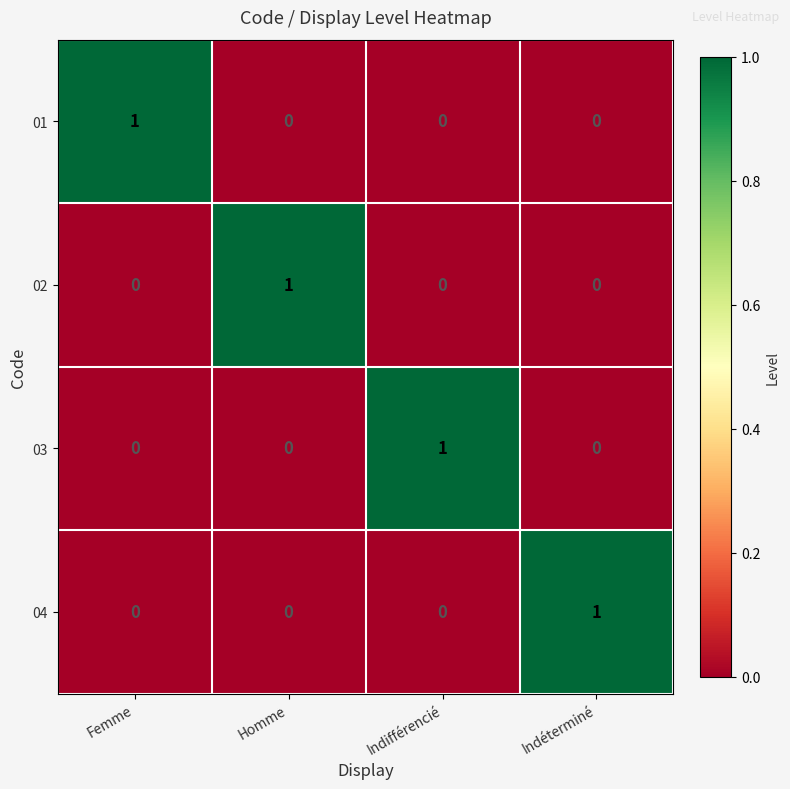

What is the maximum value shown in the chart?

1